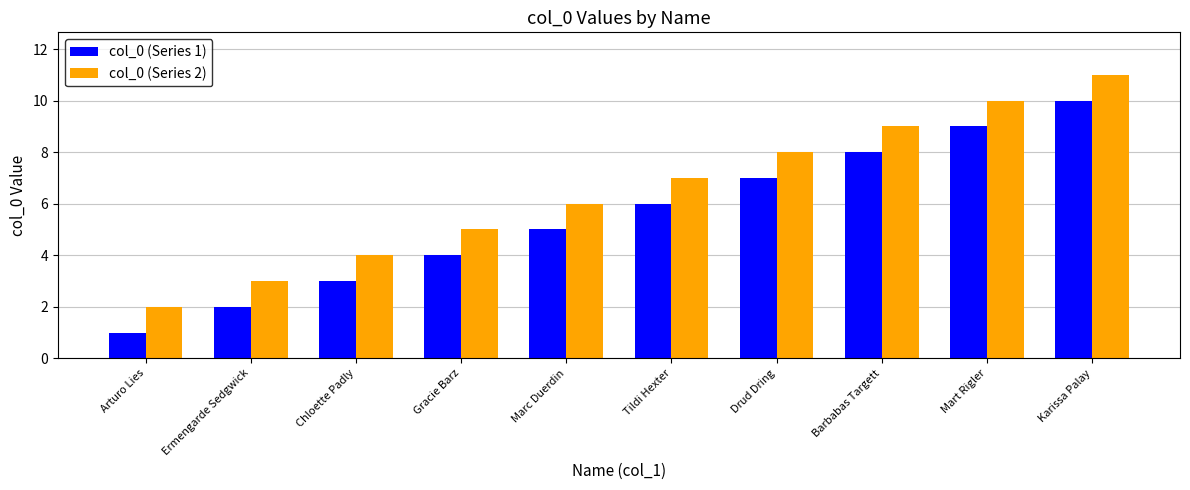

How many groups of bars are there?

10